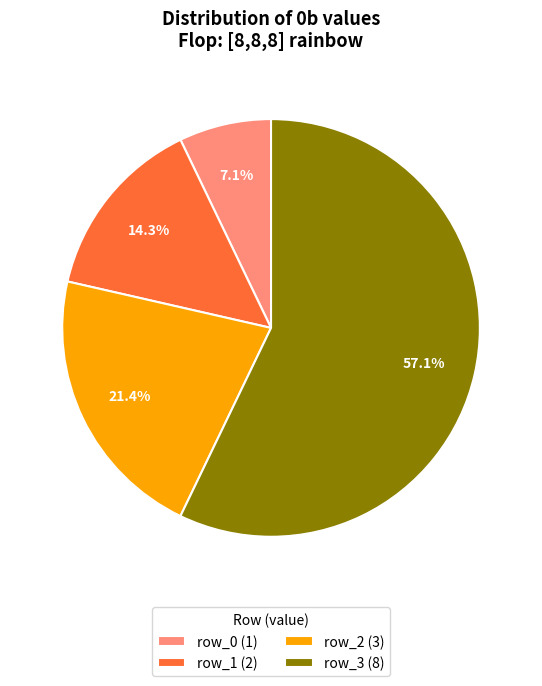

Which category has the smallest portion of the pie?

row_0